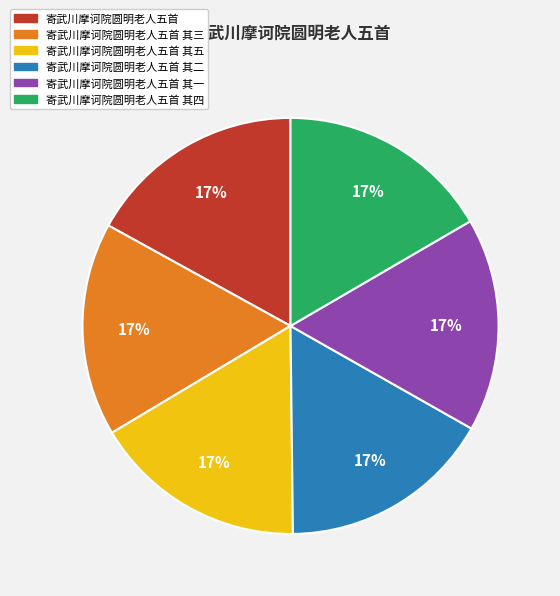

What is the ratio of the value at 寄武川摩诃院圆明老人五首 其一 to the value at 寄武川摩诃院圆明老人五首 其二?

1.0